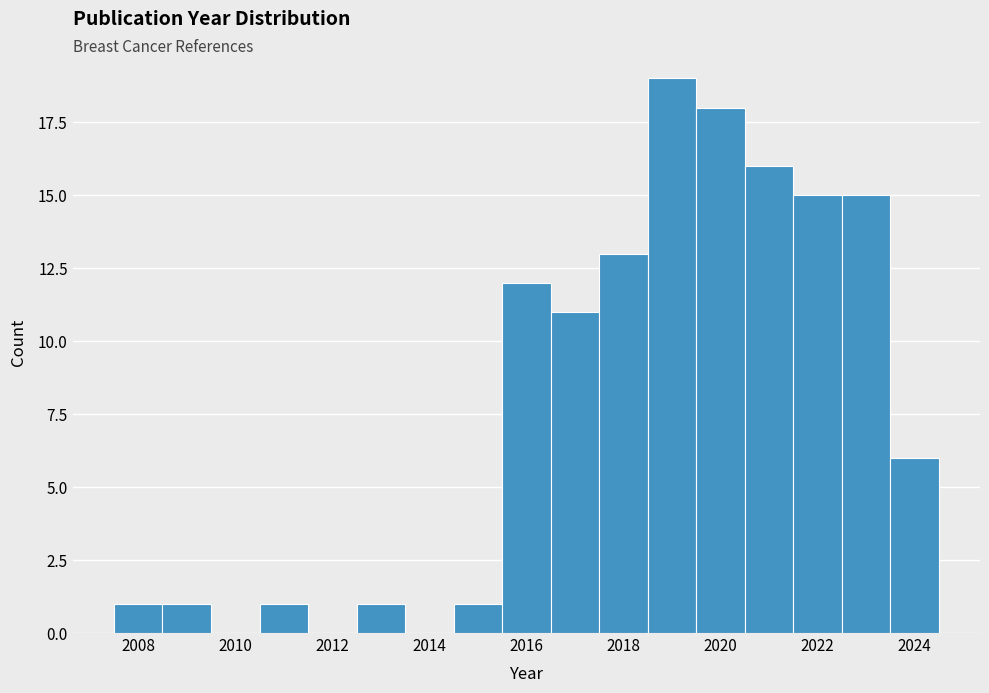

How tall is the bar that spans 2019.5 to 2020.5 on the x-axis? Neither the bar edges nor the heights are printed on the chart, so give them approximately, as read against the axes.

18